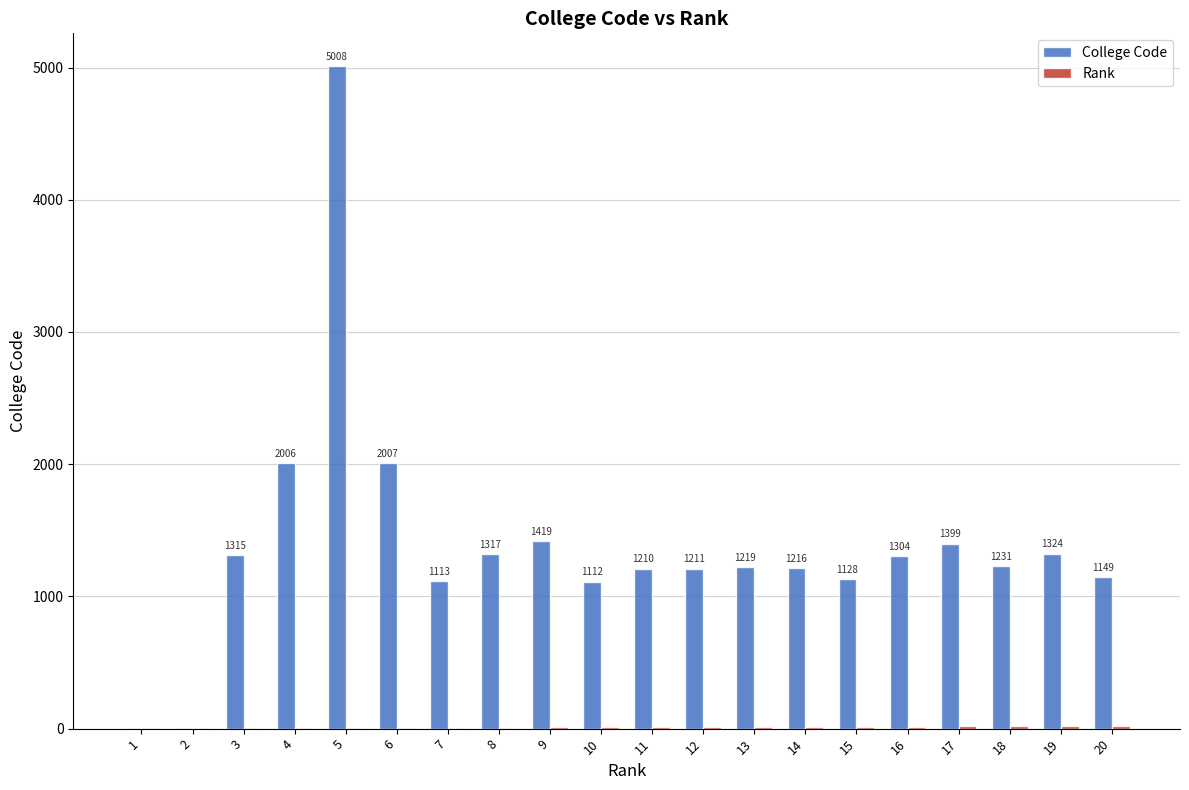

What value does the College Code series have at 17?

1399